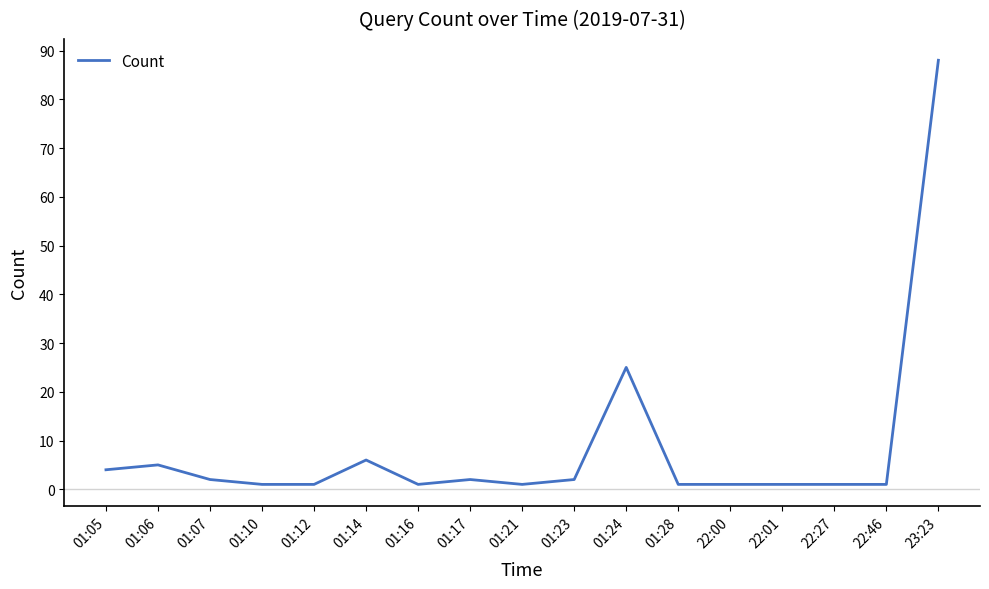

At which category does the chart reach its peak across all series?

23:23